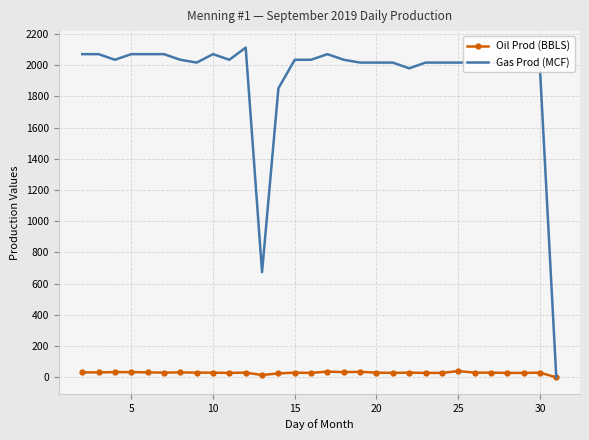

Which series has the widest spread of values?

Gas Prod (MCF)